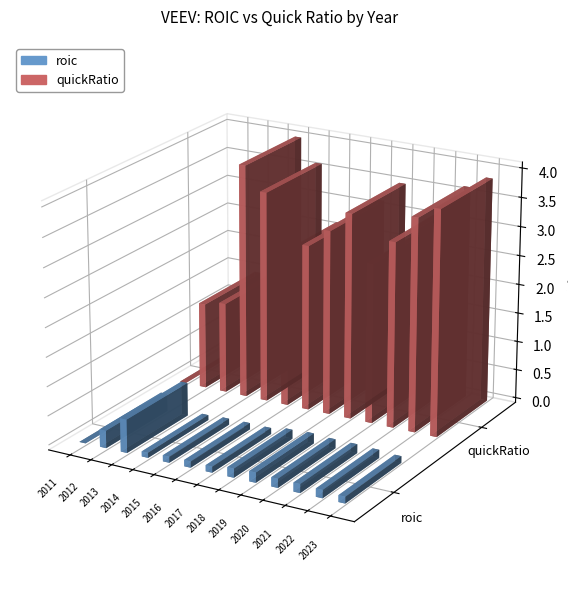

How many roic values are between 0 and 1?

13